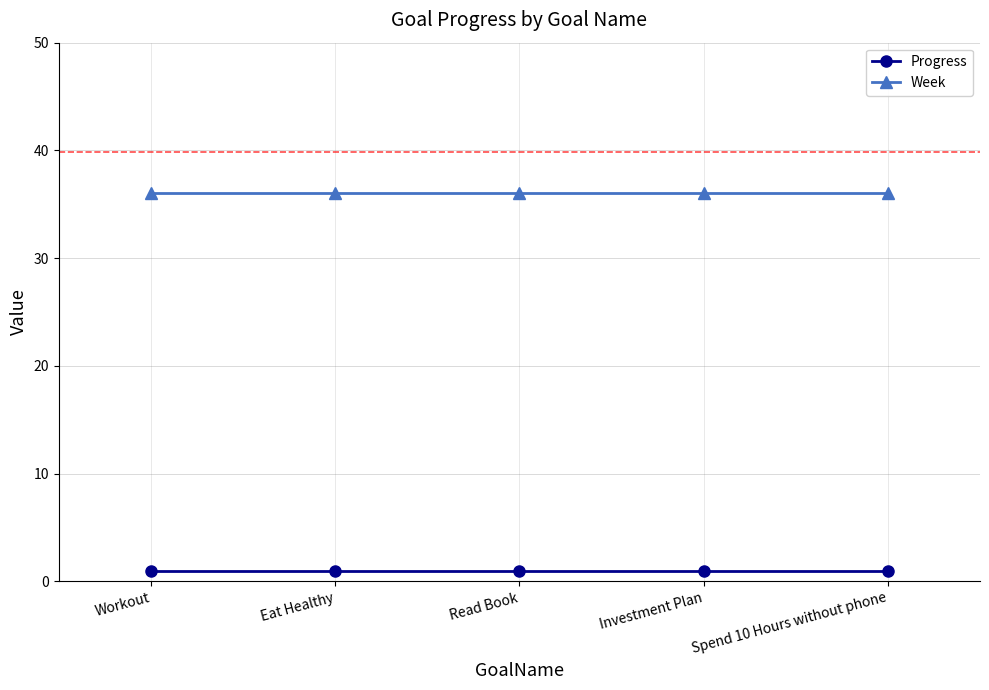

What is the greatest value displayed?

36.0